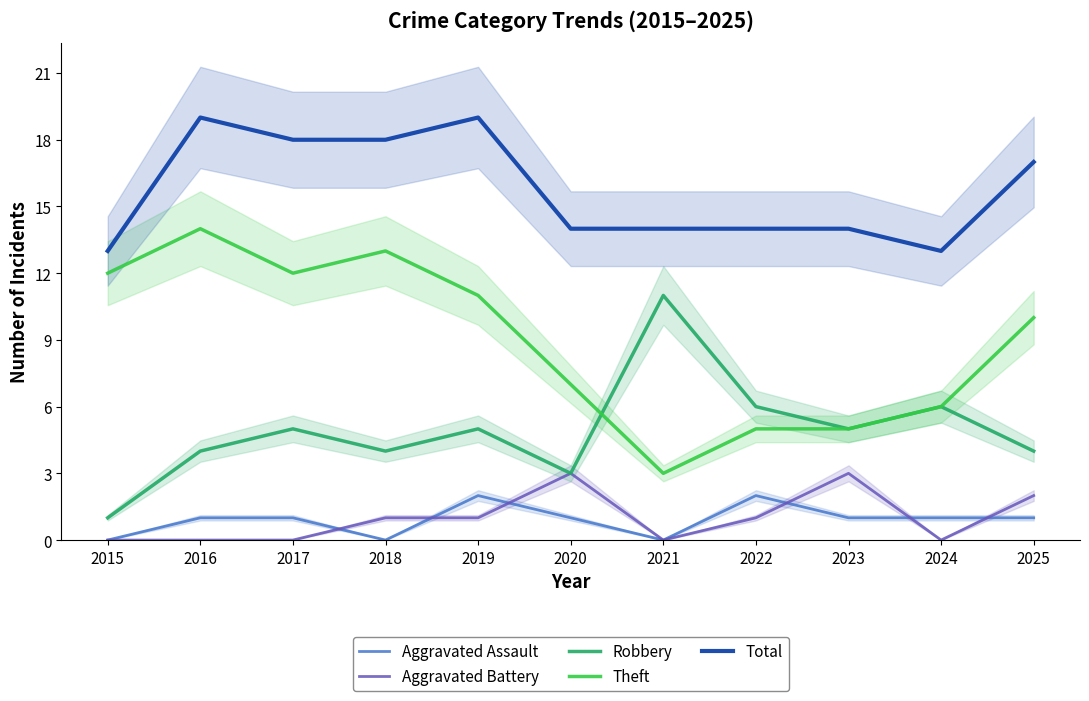

Which series has the largest range (max minus min)?

Theft